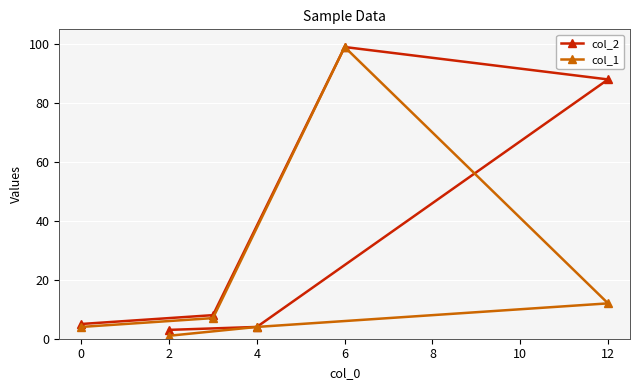

The col_2 series shows 99 at 6. True or false?

True